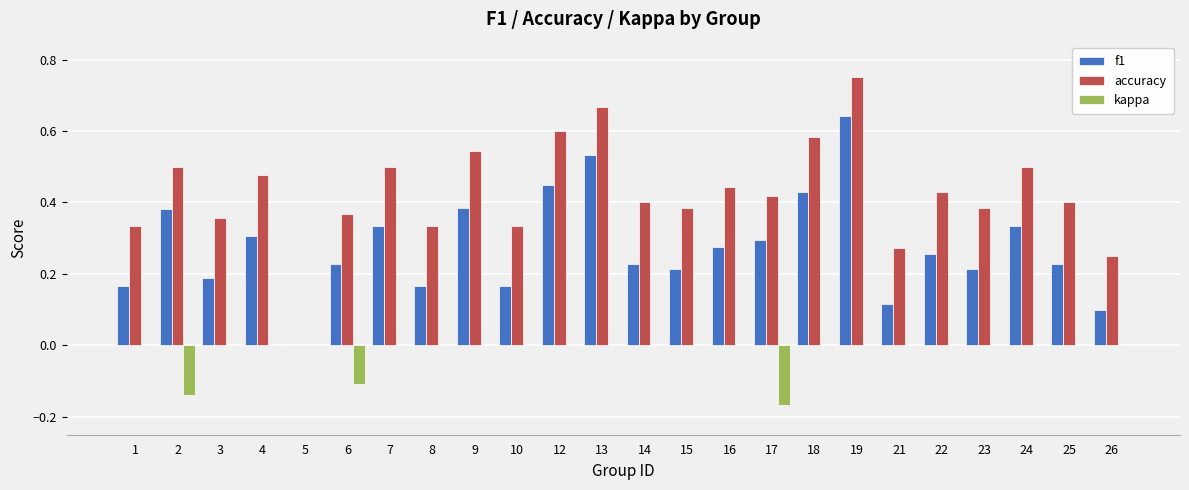

Which series has the largest range (max minus min)?

accuracy